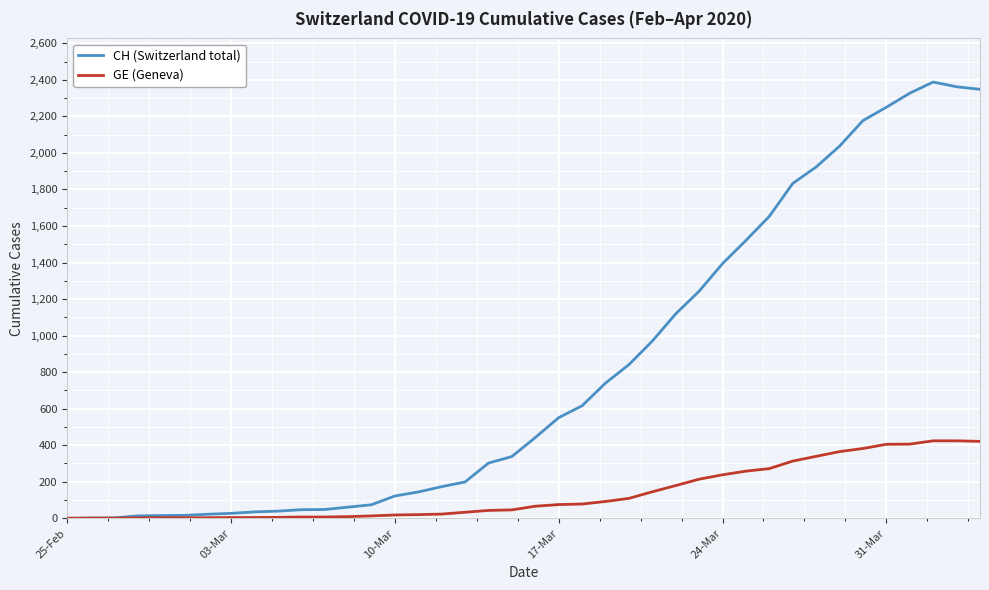

Which series has the widest spread of values?

CH (Switzerland total)